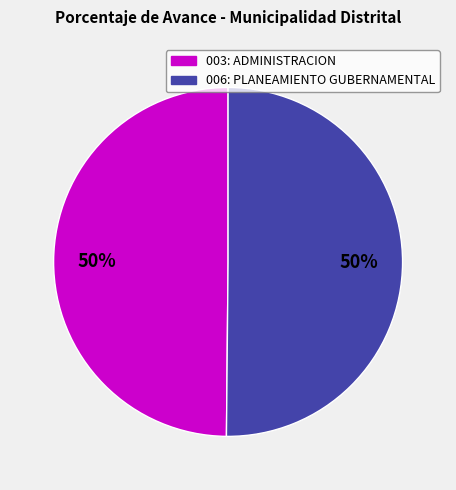

What percentage is the 006: PLANEAMIENTO GUBERNAMENTAL slice, to the nearest percent?

50%